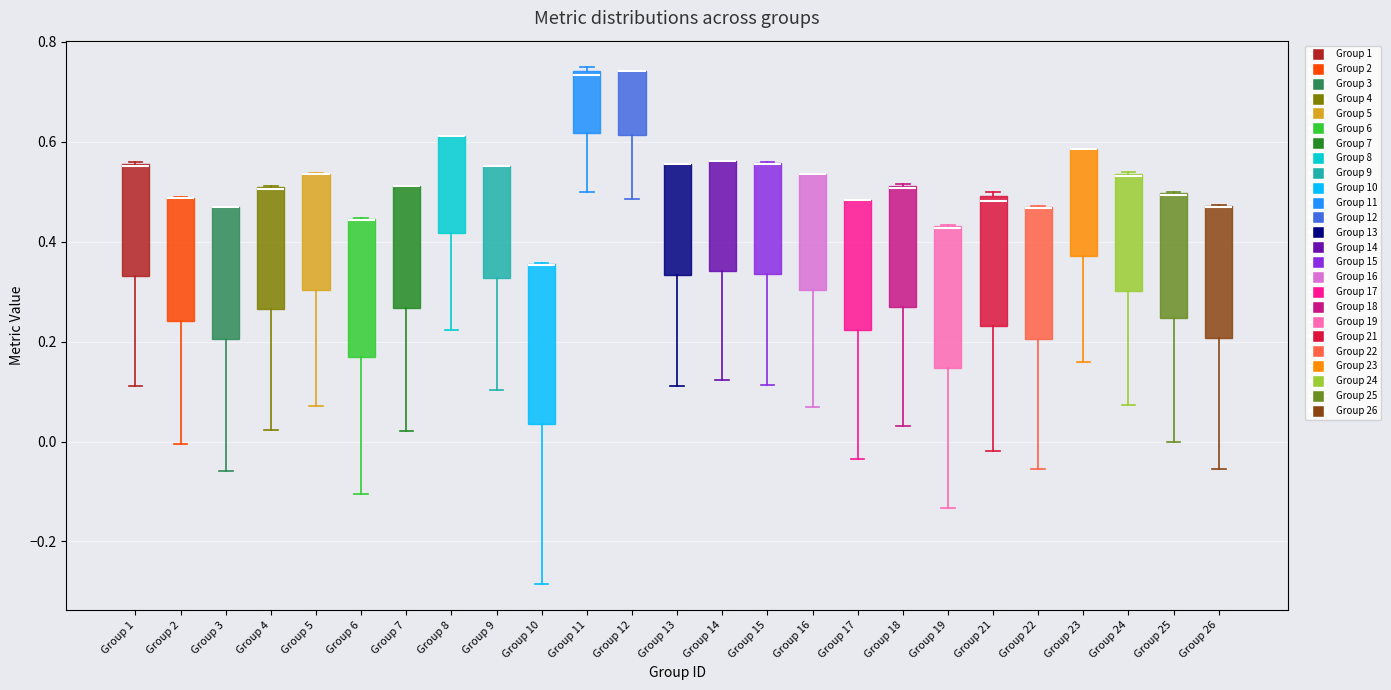

Where does the lower whisker of the box for Group 15 end on the y-axis? The values are not printed on the chart, so give them approximately, as read against the axis.

0.12